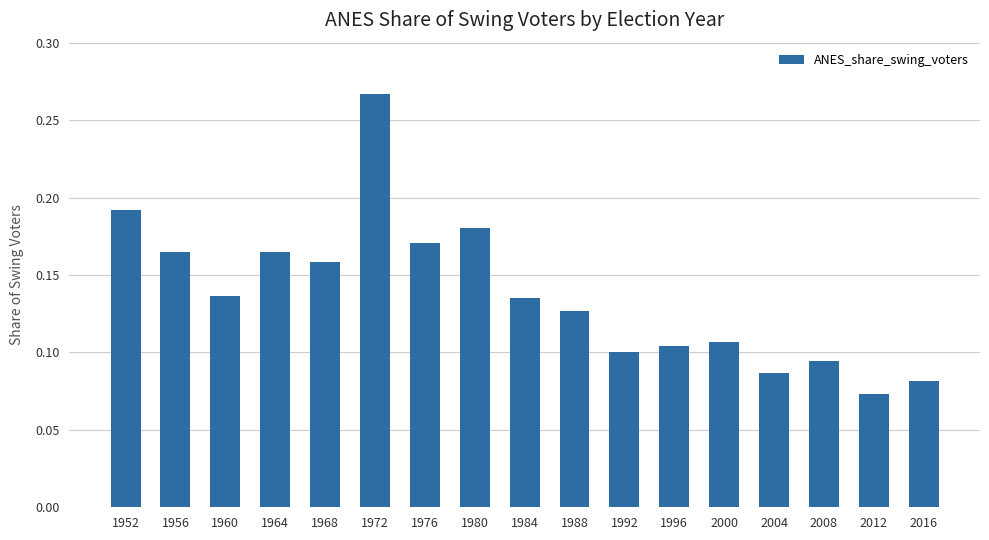

At which category does the chart reach its peak across all series?

1972